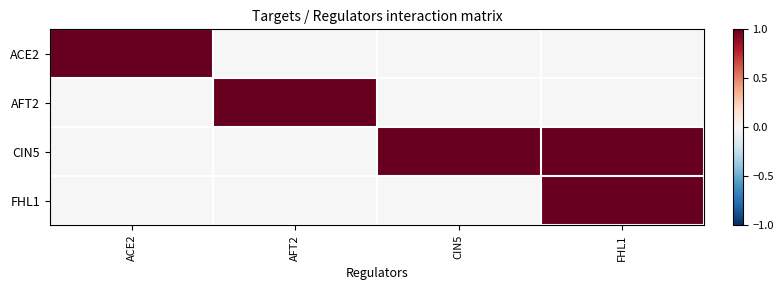

What is the spread (max minus min) of values at ACE2?

1